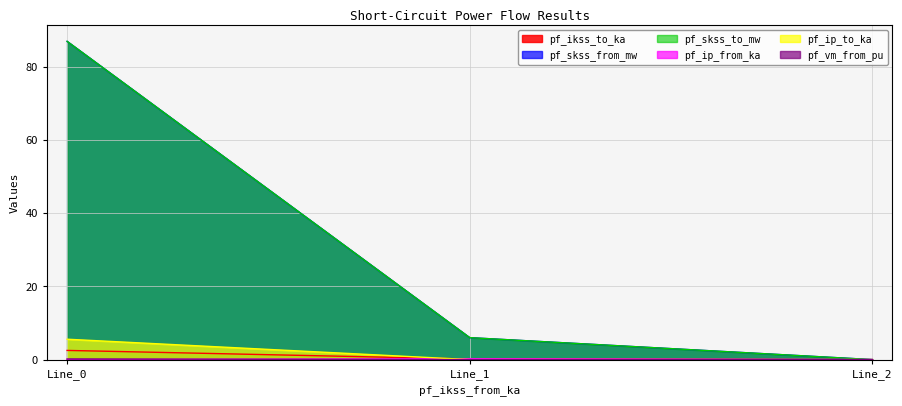

The value of pf_skss_to_mw at Line_0 is 87.0. True or false?

True